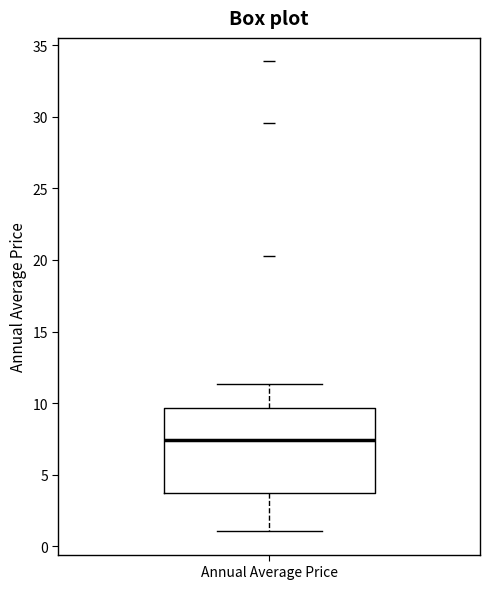

Where does the median line of the box for Annual Average Price sit on the y-axis? The values are not printed on the chart, so give them approximately, as read against the axis.

7.5